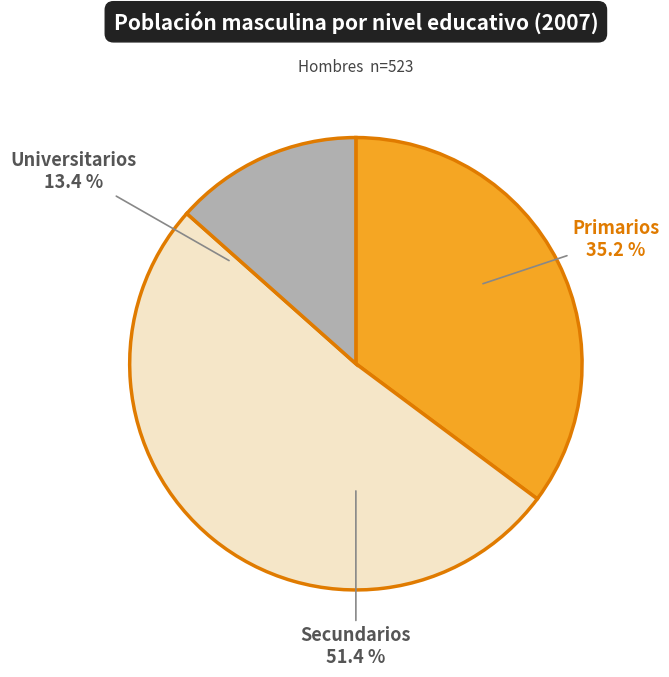

How many segments does this pie chart have?

3